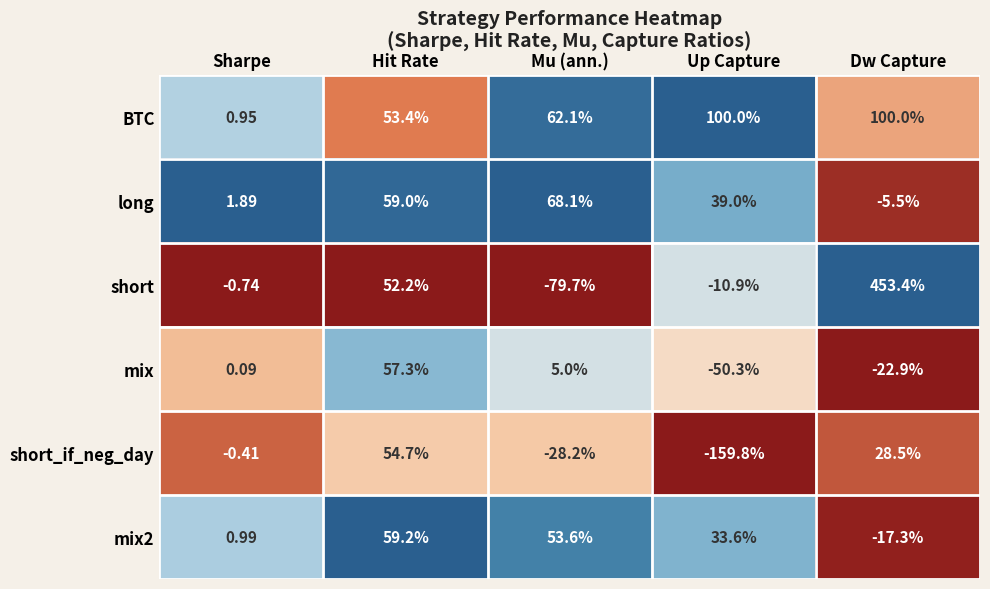

At which label is long closest to 31?

Up Capture